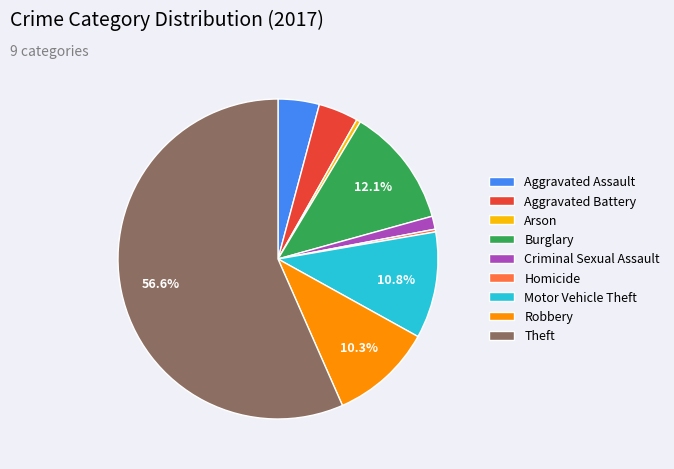

What percentage is the Criminal Sexual Assault slice, to the nearest percent?

1%